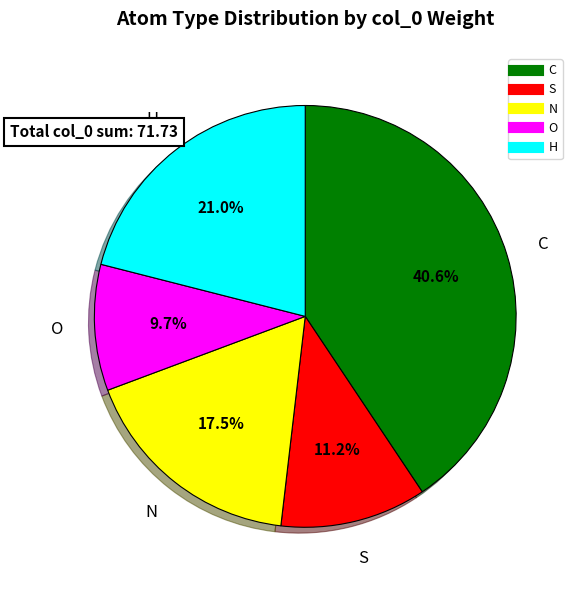

True or false: N accounts for 29% of the total.

False